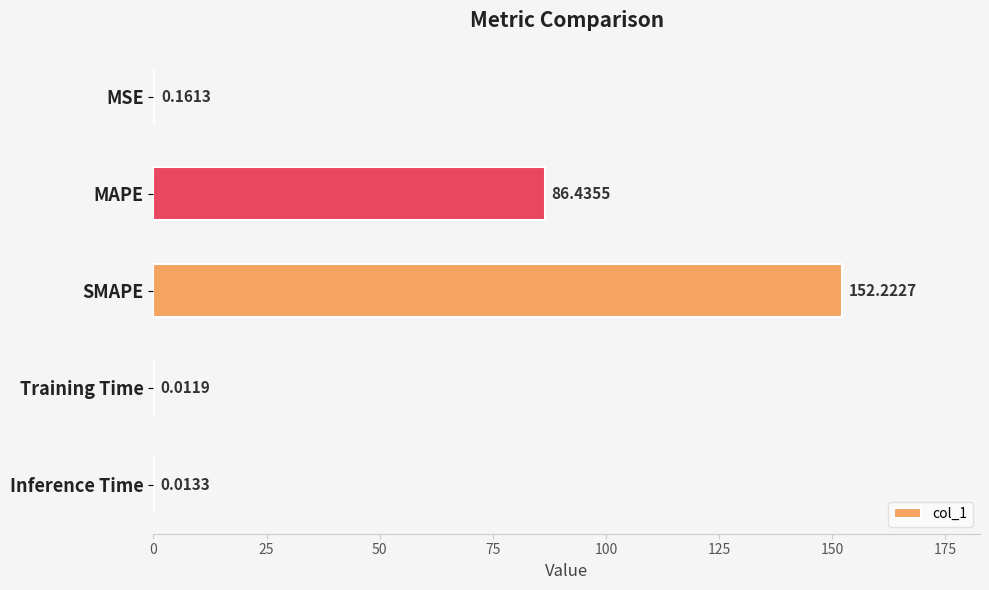

Which label corresponds to the largest value in the chart?

SMAPE